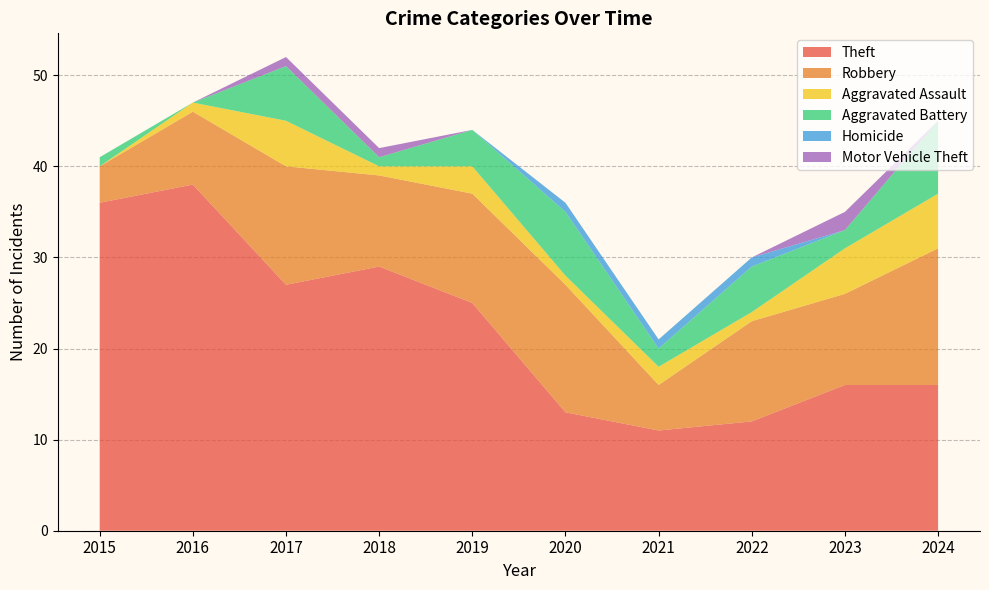

Reading right to left, what are all the values shown in this chart?

Theft: 2024=16	2023=16	2022=12	2021=11	2020=13	2019=25	2018=29	2017=27	2016=38	2015=36
Robbery: 2024=15	2023=10	2022=11	2021=5	2020=14	2019=12	2018=10	2017=13	2016=8	2015=4
Aggravated Assault: 2024=6	2023=5	2022=1	2021=2	2020=1	2019=3	2018=1	2017=5	2016=1	2015=0
Aggravated Battery: 2024=8	2023=2	2022=5	2021=2	2020=7	2019=4	2018=1	2017=6	2016=0	2015=1
Homicide: 2024=0	2023=0	2022=1	2021=1	2020=1	2019=0	2018=0	2017=0	2016=0	2015=0
Motor Vehicle Theft: 2024=0	2023=2	2022=0	2021=0	2020=0	2019=0	2018=1	2017=1	2016=0	2015=0